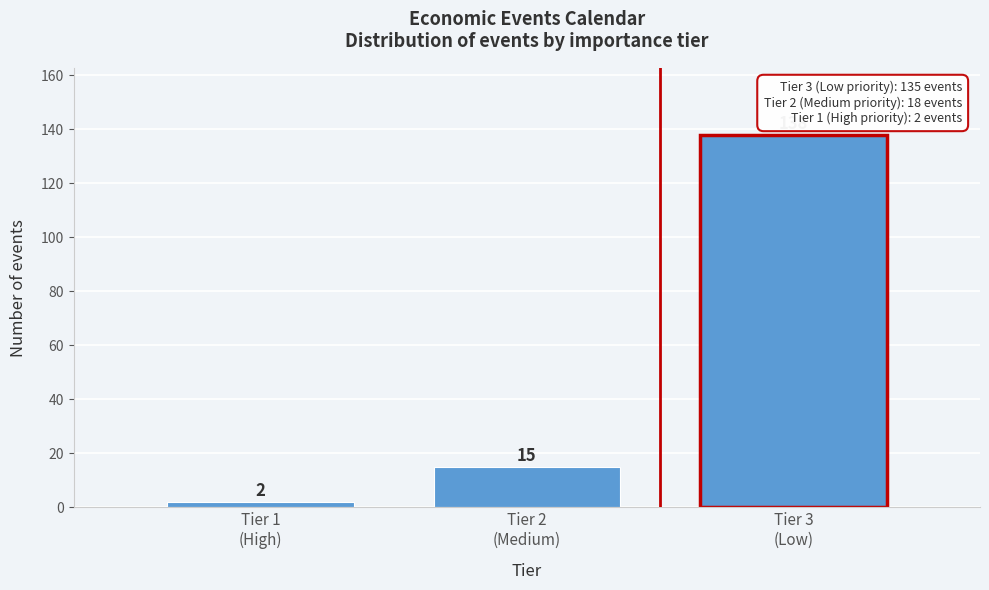

Reading left to right, list all the values displayed in this chart.

2	15	138